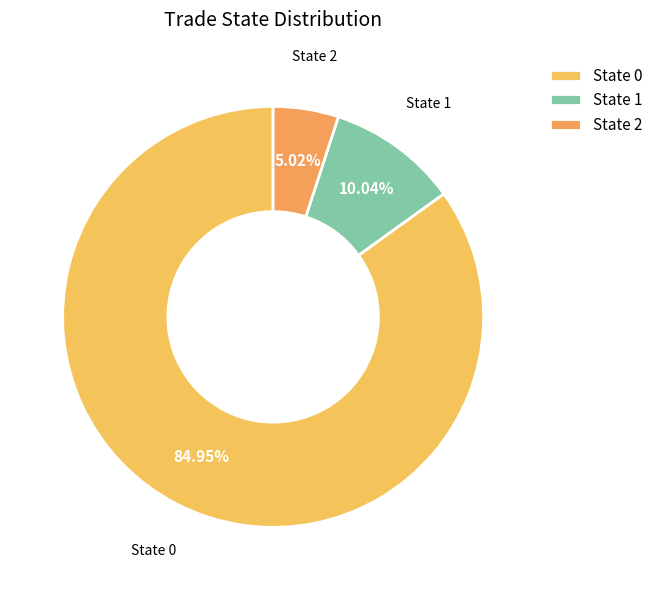

The State 2 slice represents 1% of the pie. True or false?

False